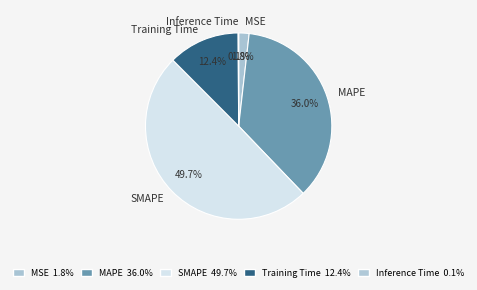

Does MSE represent more than half of the total?

No